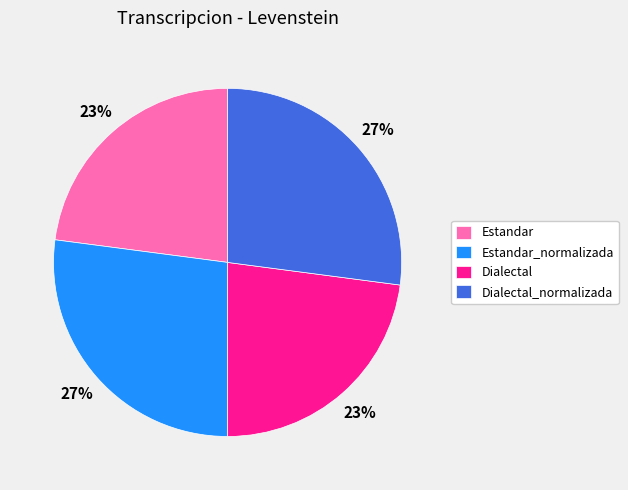

To the nearest percent, what is the difference between the Dialectal_normalizada and Estandar slice percentages?

4%